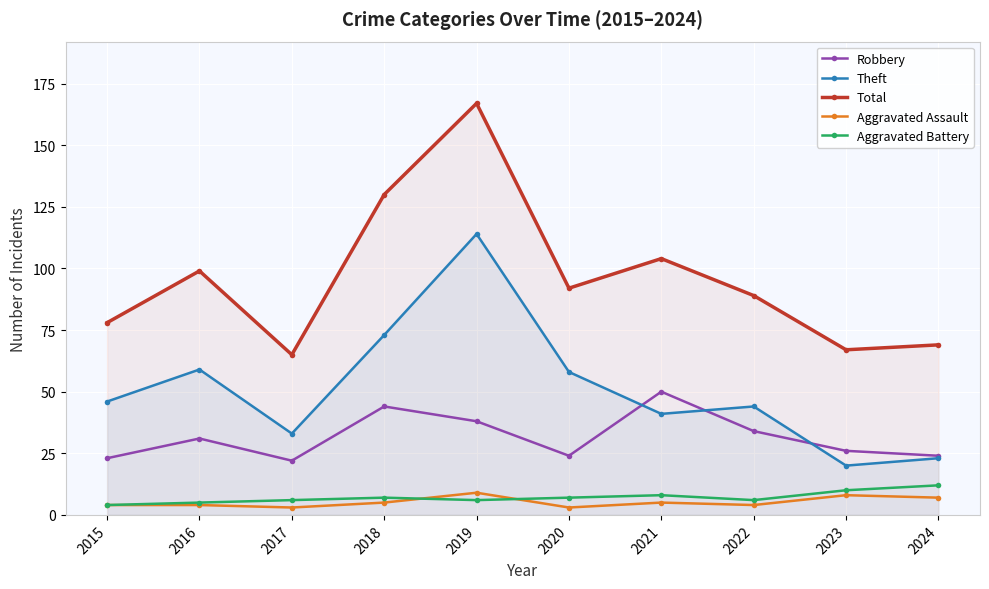

Reading left to right, transcribe all the data shown in this chart.

Robbery: 2015=23	2016=31	2017=22	2018=44	2019=38	2020=24	2021=50	2022=34	2023=26	2024=24
Theft: 2015=46	2016=59	2017=33	2018=73	2019=114	2020=58	2021=41	2022=44	2023=20	2024=23
Total: 2015=78	2016=99	2017=65	2018=130	2019=167	2020=92	2021=104	2022=89	2023=67	2024=69
Aggravated Assault: 2015=4	2016=4	2017=3	2018=5	2019=9	2020=3	2021=5	2022=4	2023=8	2024=7
Aggravated Battery: 2015=4	2016=5	2017=6	2018=7	2019=6	2020=7	2021=8	2022=6	2023=10	2024=12